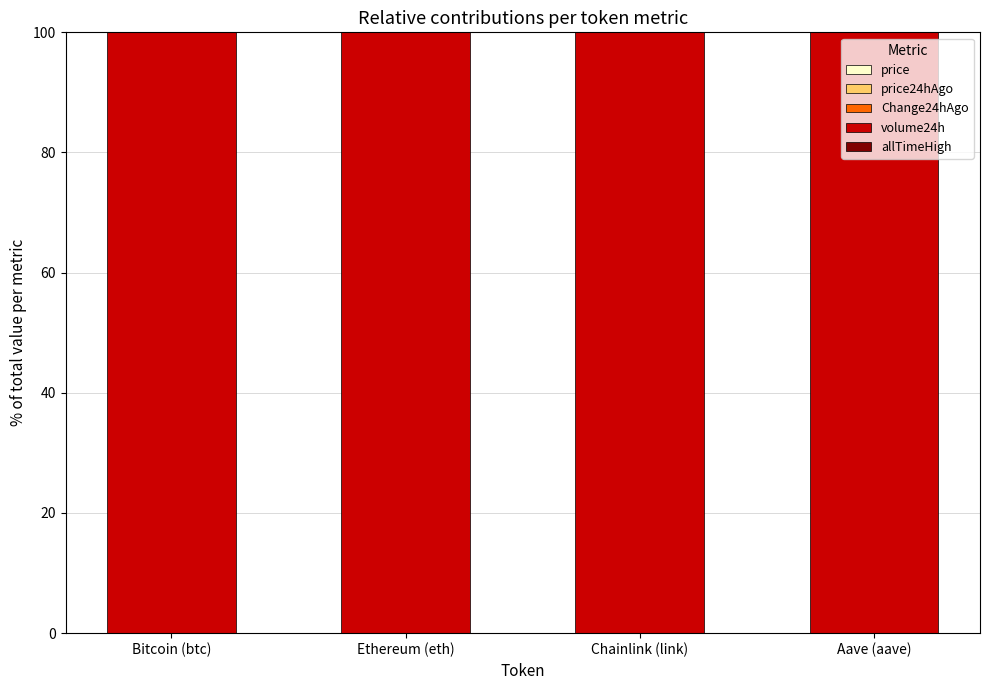

At which category is the sum across all series the highest?

Aave (aave)